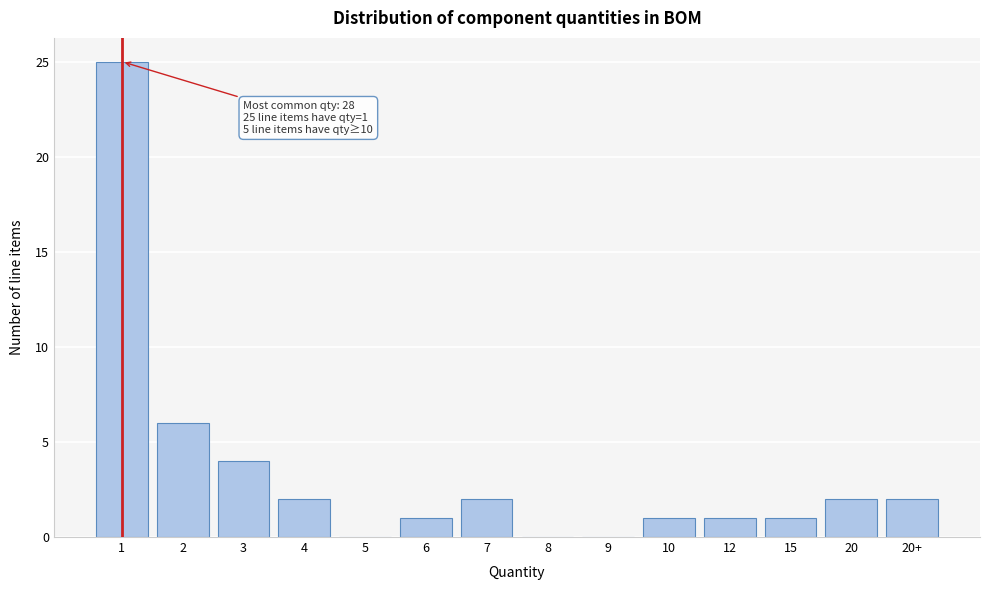

Reading left to right, list all the values displayed in this chart.

1=25	2=6	3=4	4=2	5=0	6=1	7=2	8=0	9=0	10=1	12=1	15=1	20=2	20+=2